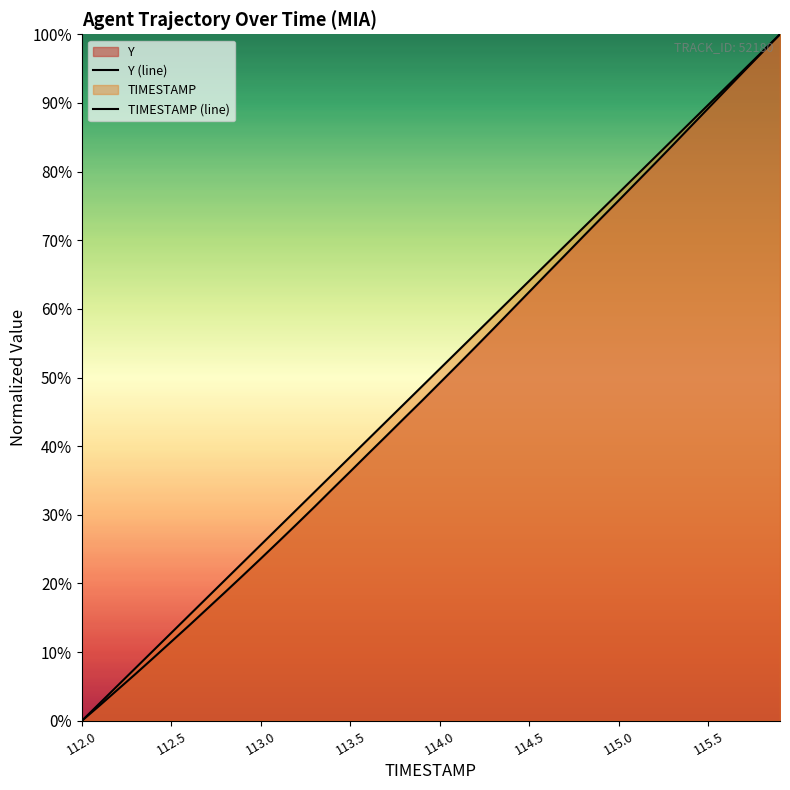

Which series has the largest range (max minus min)?

Y (line)